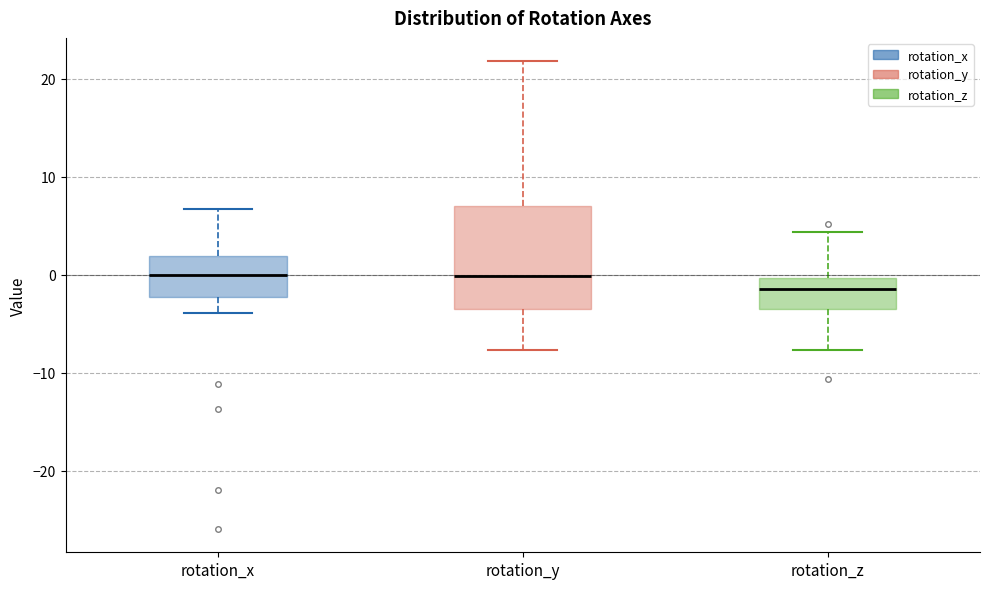

Reading left to right, transcribe this box plot: for each box, give where its median line is, the range the box spans, and where its two whiskers end, as read against the y-axis. The values are not printed on the chart, so give them approximately, as read against the axis.

rotation_x: median 0, box -2 to 2, whiskers -4 to 7
rotation_y: median 0, box -4 to 7, whiskers -8 to 22
rotation_z: median -1, box -4 to 0, whiskers -8 to 4